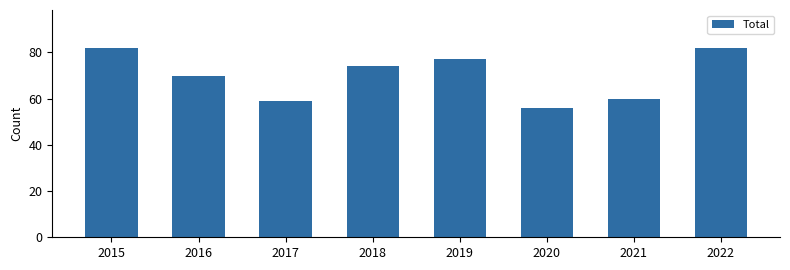

The chart shows a value of 74 at 2018. True or false?

True